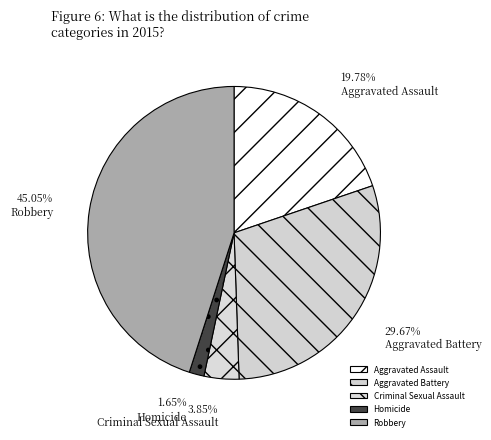

What is the total percentage of Homicide and Criminal Sexual Assault?

5.5%